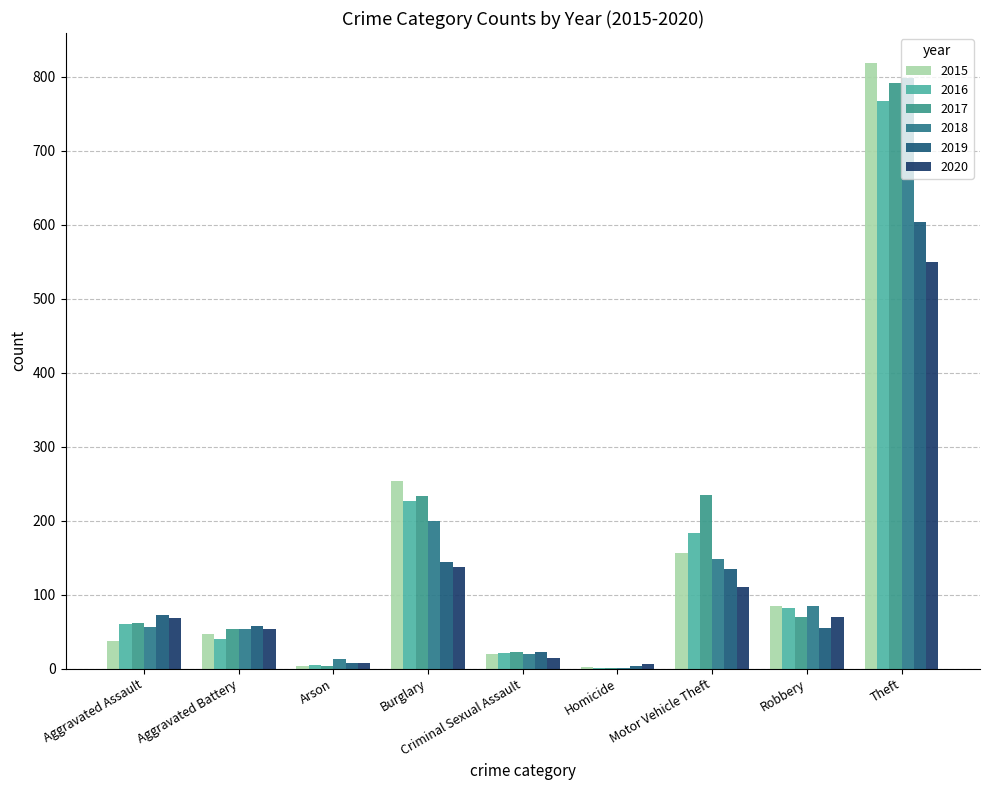

What is the difference between the 2015 values at Theft and Robbery?

734